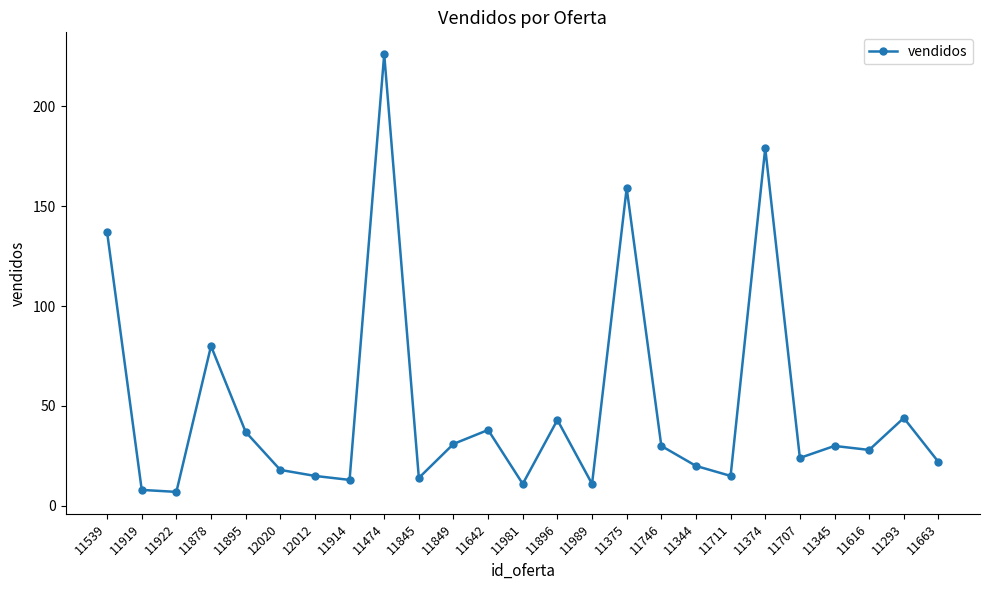

At which category does the chart reach its peak across all series?

11474